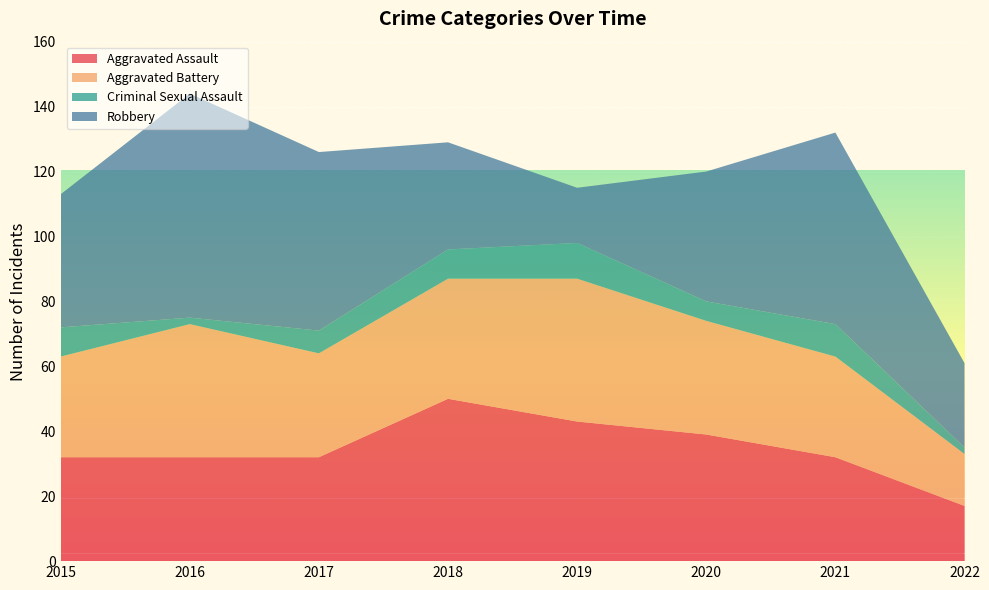

Reading right to left, extract all data points from this chart.

Aggravated Assault: 17	32	39	43	50	32	32	32
Aggravated Battery: 16	31	35	44	37	32	41	31
Criminal Sexual Assault: 2	10	6	11	9	7	2	9
Robbery: 26	59	40	17	33	55	69	41